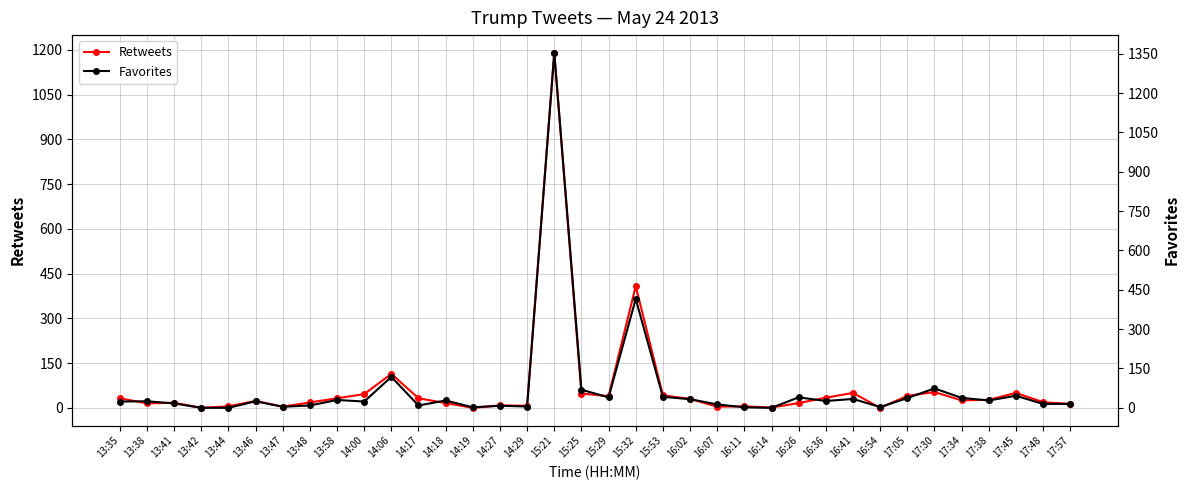

Is it true that Favorites equals 18 at 16:07?

False